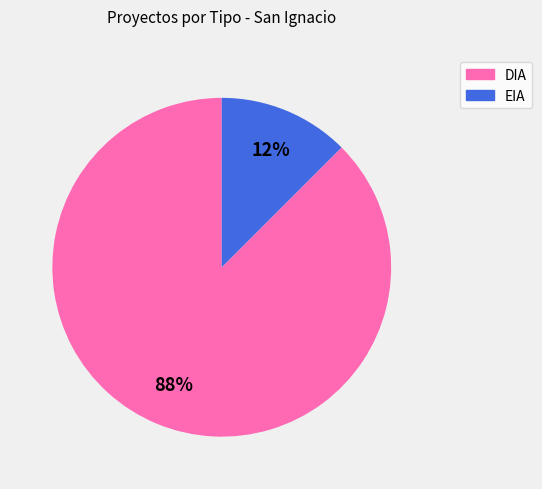

How many slices are in this pie chart?

2